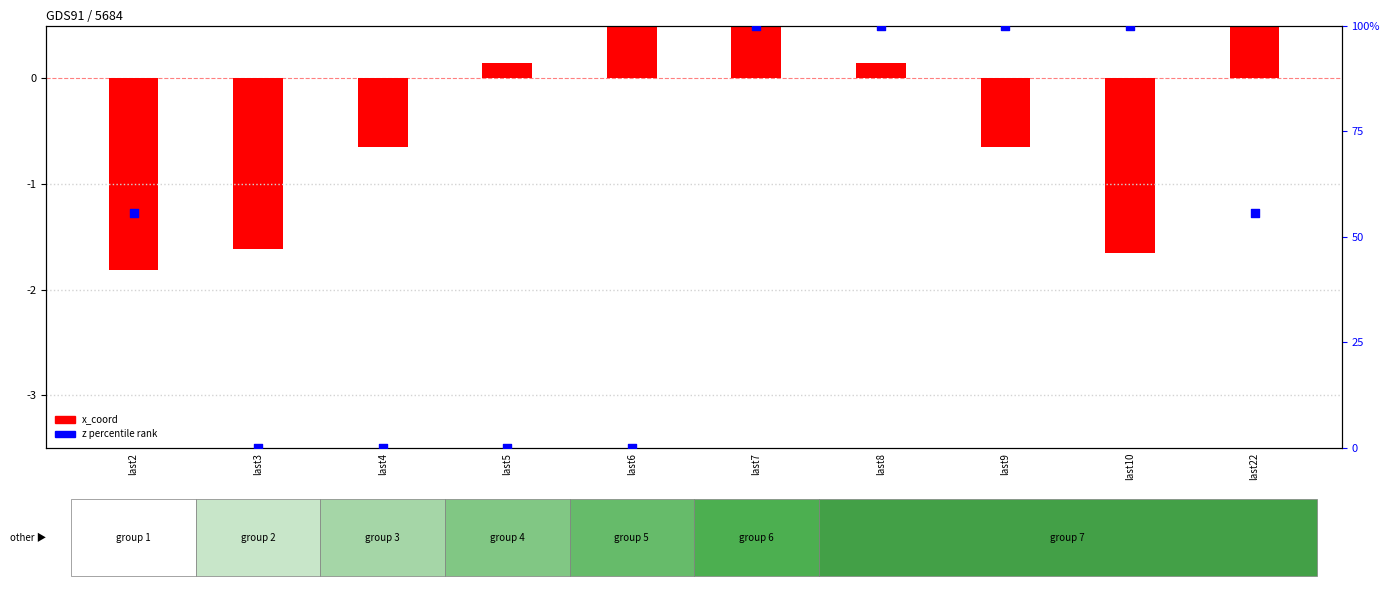

At how many categories does at least one series exceed 25?

6